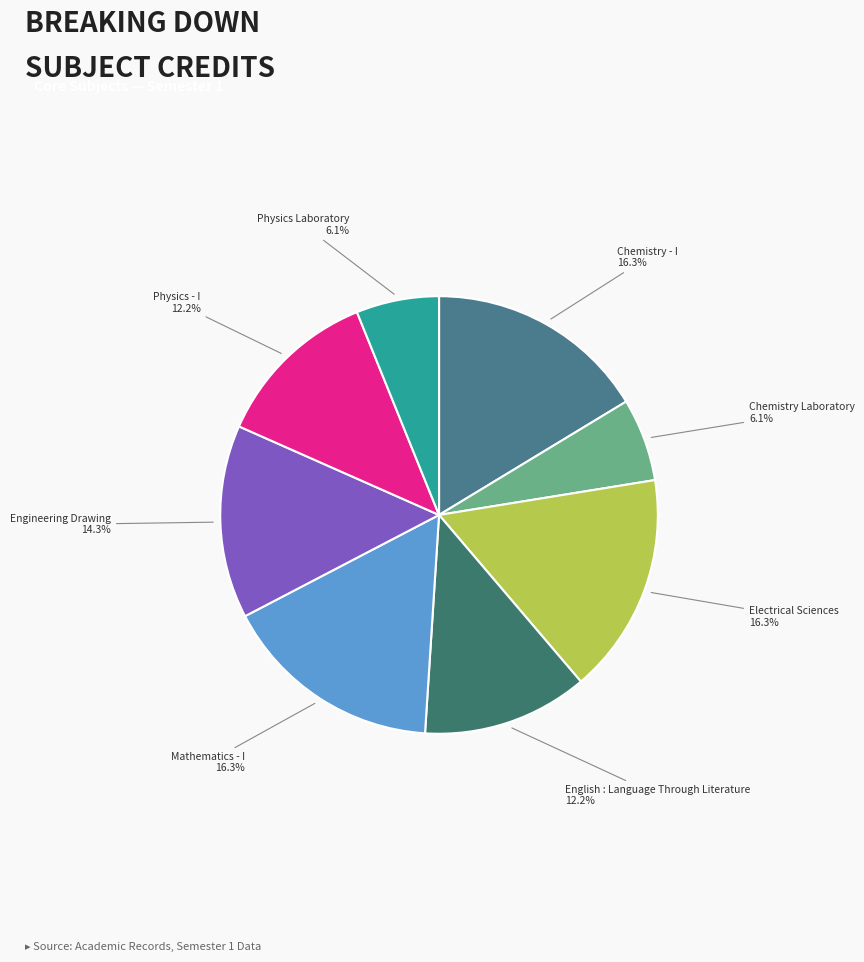

To the nearest percent, what is the combined percentage of Physics - I and Chemistry Laboratory?

18%